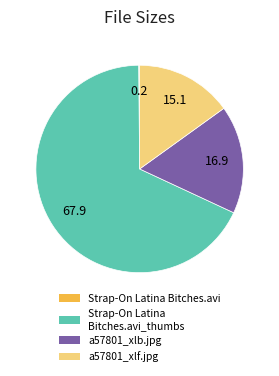

Is there any slice that represents more than half of the pie?

Yes